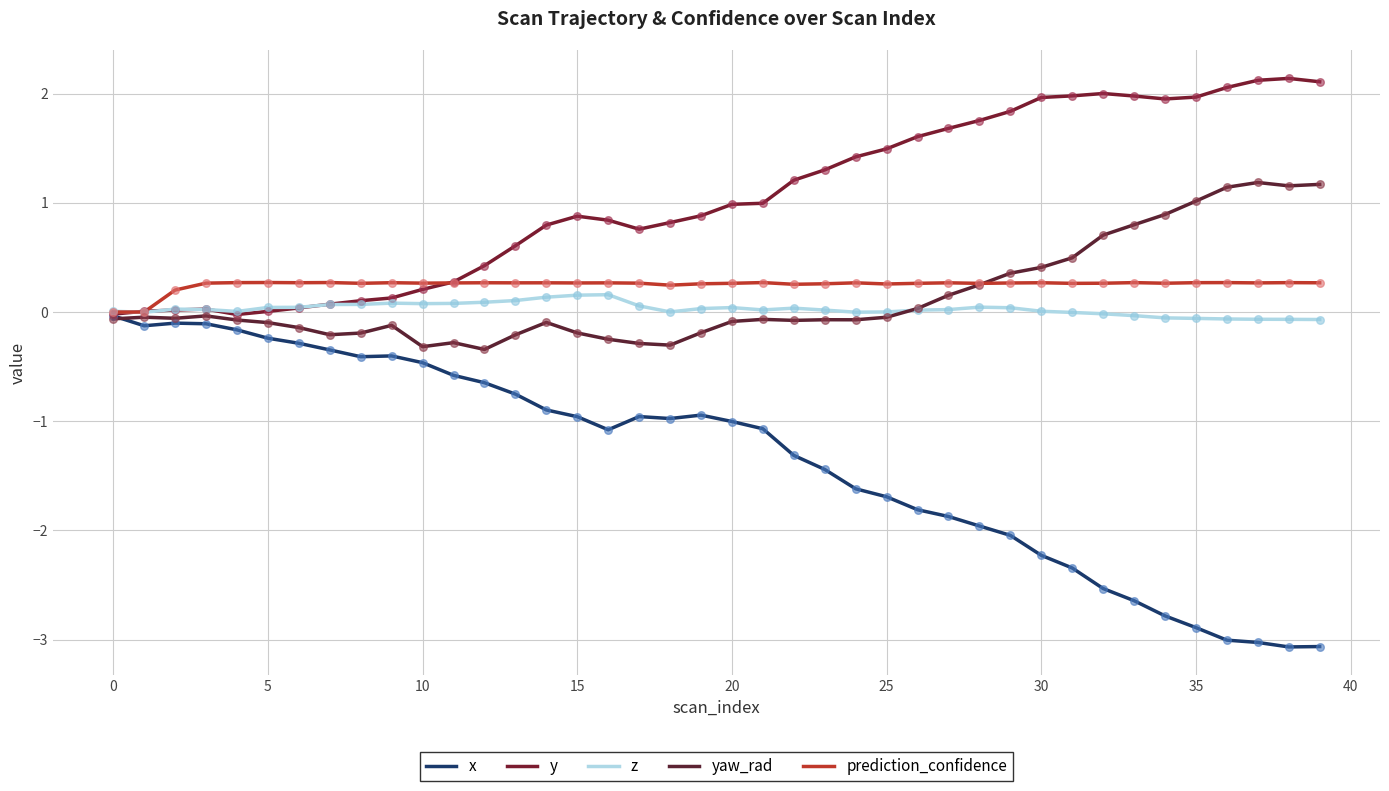

What are all the series names shown in the legend?

x, y, z, yaw_rad, prediction_confidence